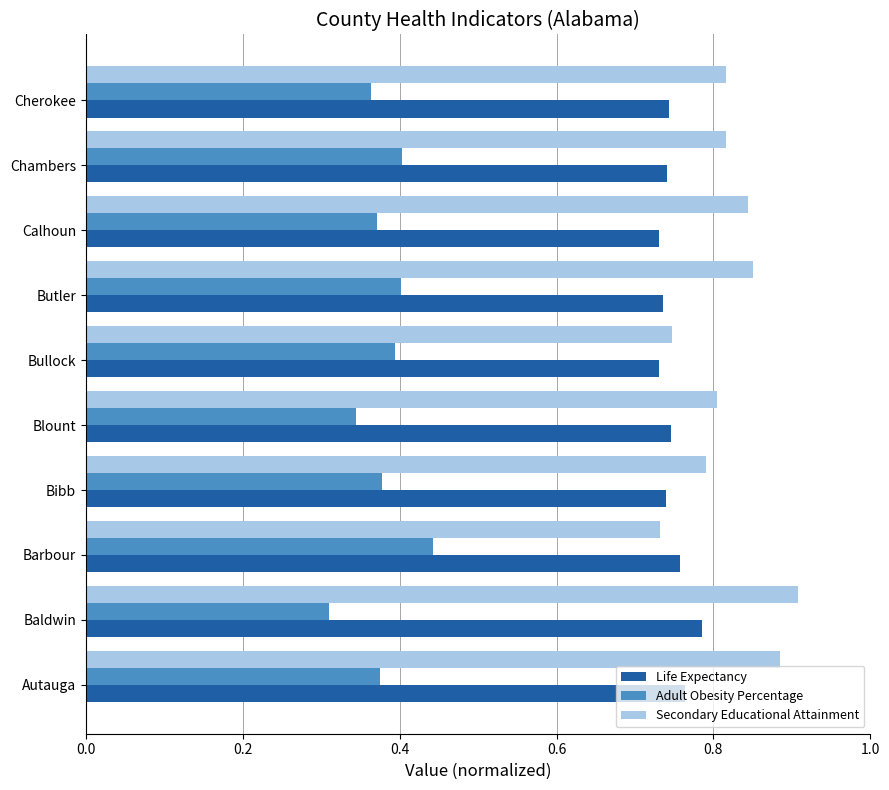

How many Life Expectancy values are between 0 and 1?

10